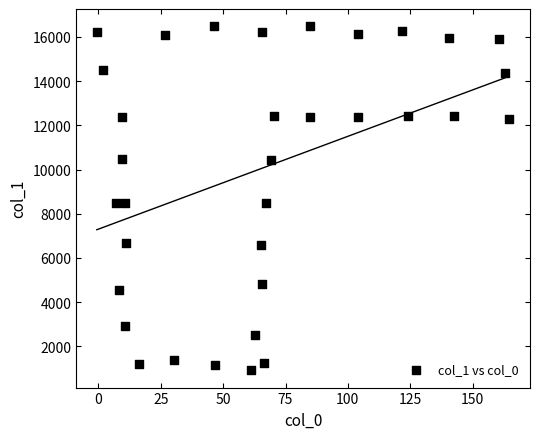

What is the range of Y values (max minus min)?

15575.1